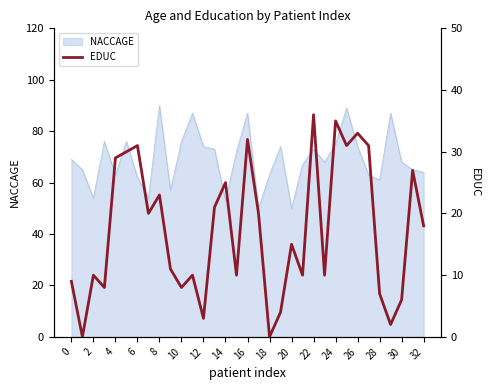

Is it true that the value at 29 is 2?

True